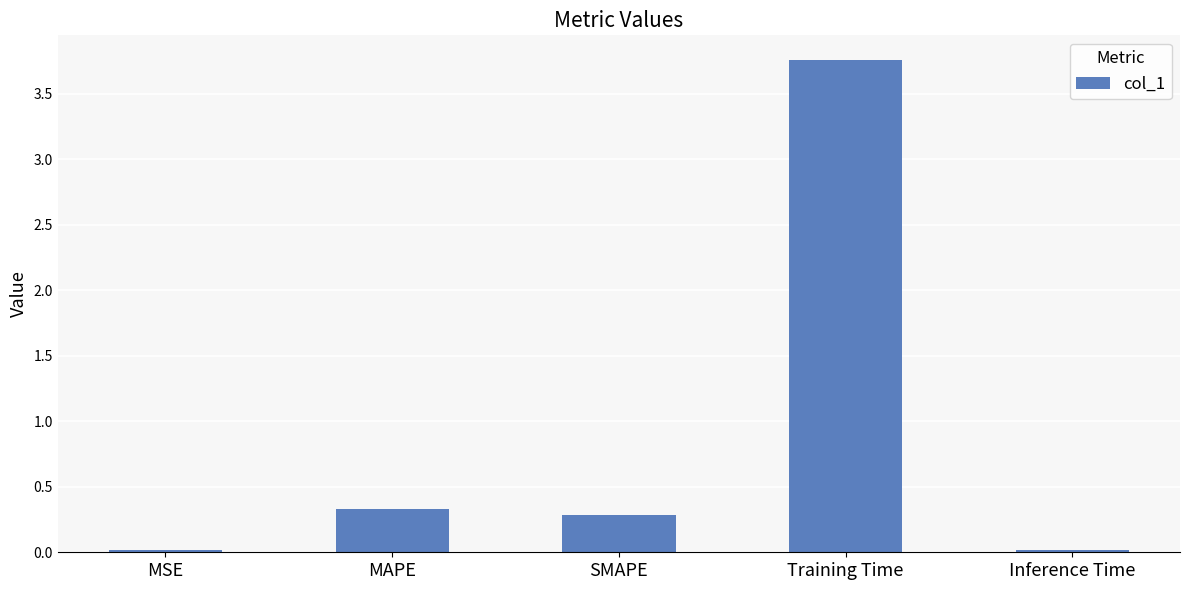

What is the difference between the maximum and minimum values?

3.7